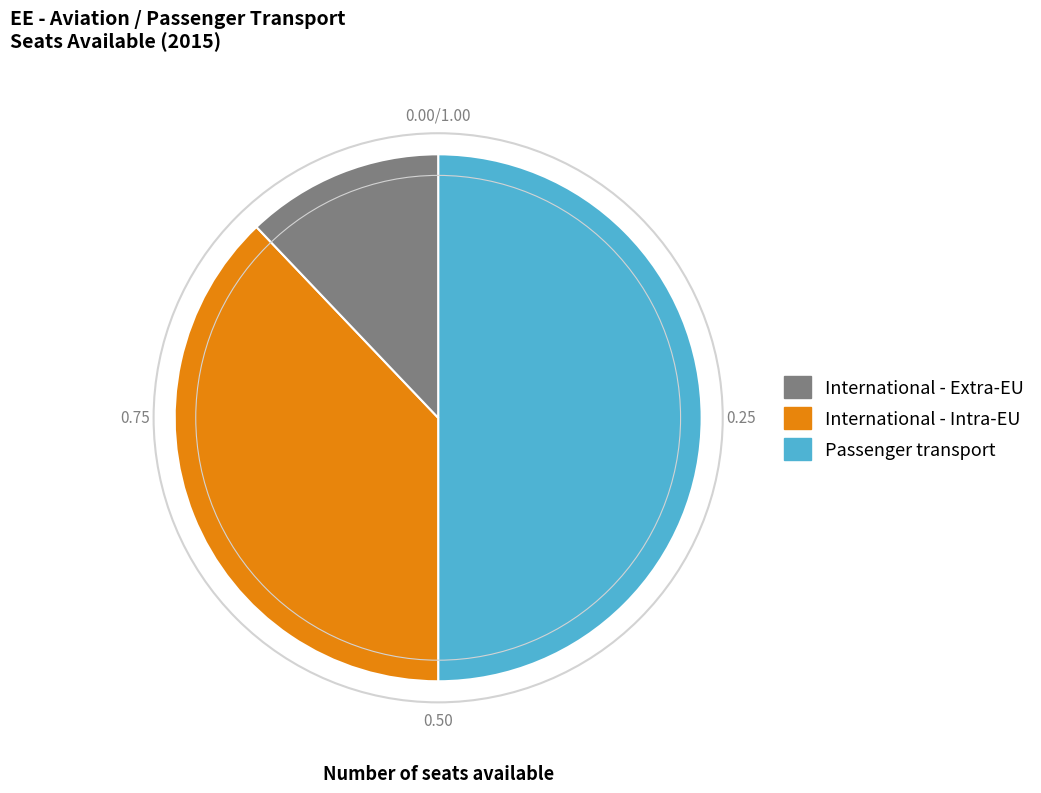

How many segments does this pie chart have?

3